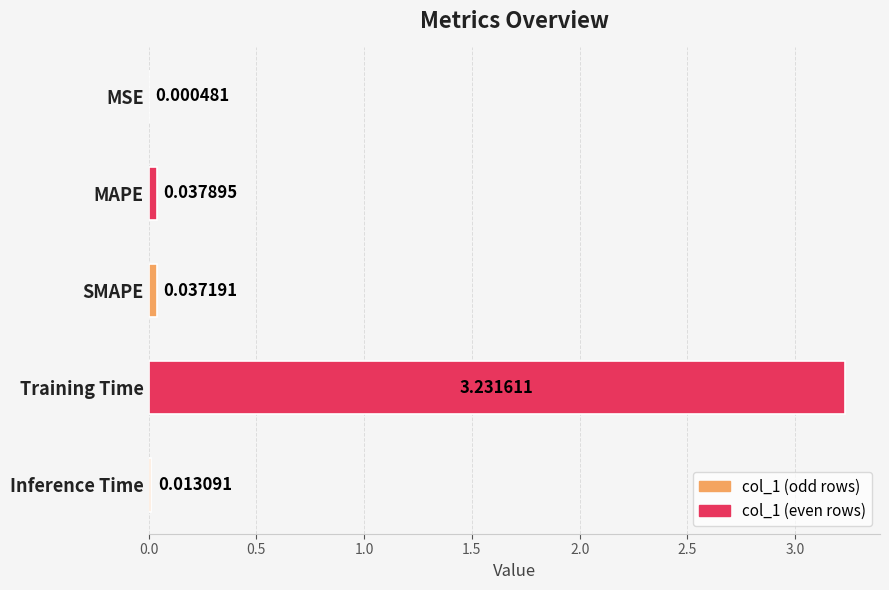

At which label is the value closest to 1?

MAPE